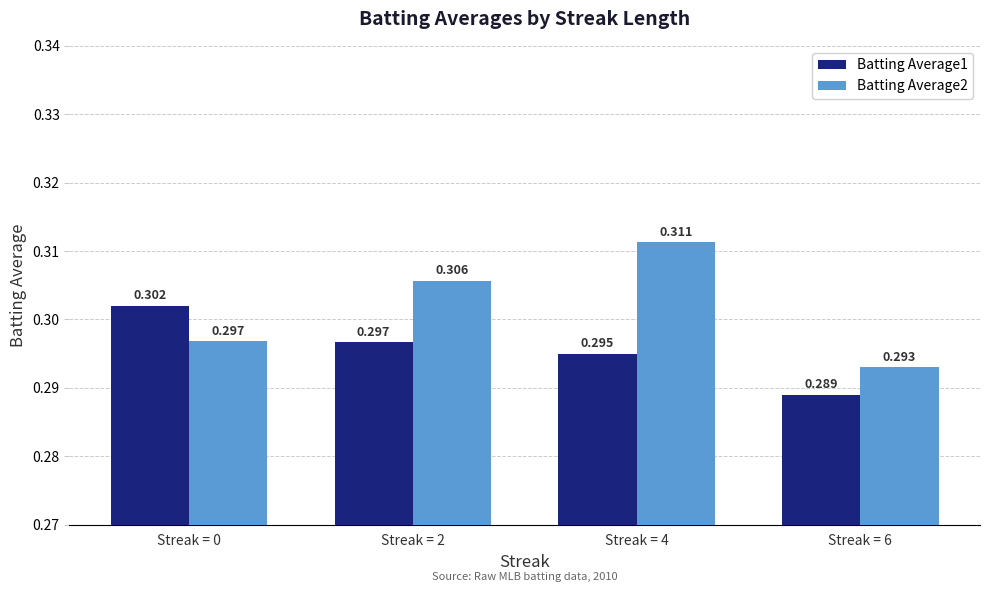

Is the value of Batting Average2 at Streak = 6 greater than the value of Batting Average1 at Streak = 0?

No